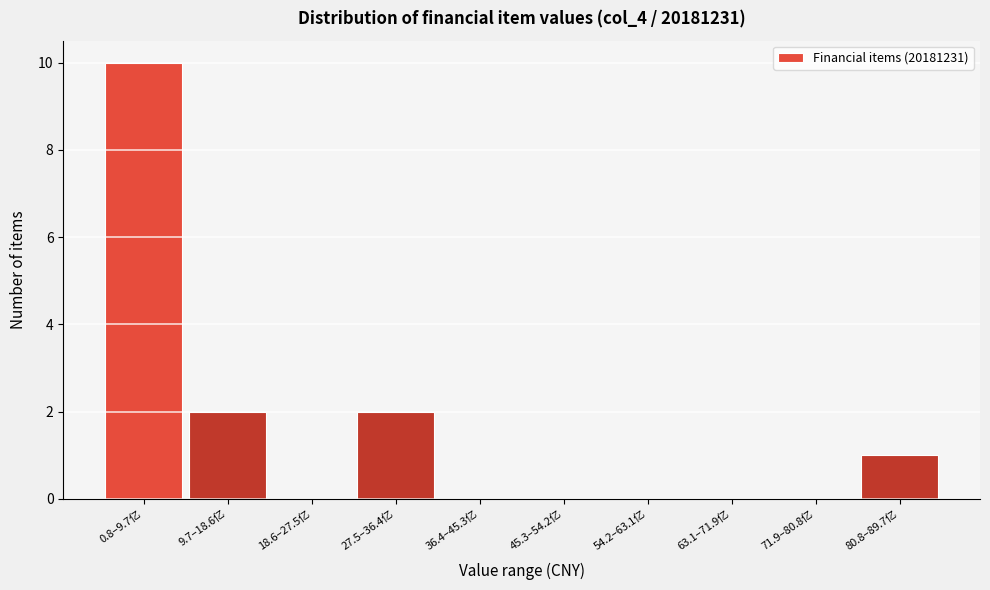

Reading left to right, transcribe all the data shown in this chart.

0.8–9.7亿=10	9.7–18.6亿=2	18.6–27.5亿=0	27.5–36.4亿=2	36.4–45.3亿=0	45.3–54.2亿=0	54.2–63.1亿=0	63.1–71.9亿=0	71.9–80.8亿=0	80.8–89.7亿=1